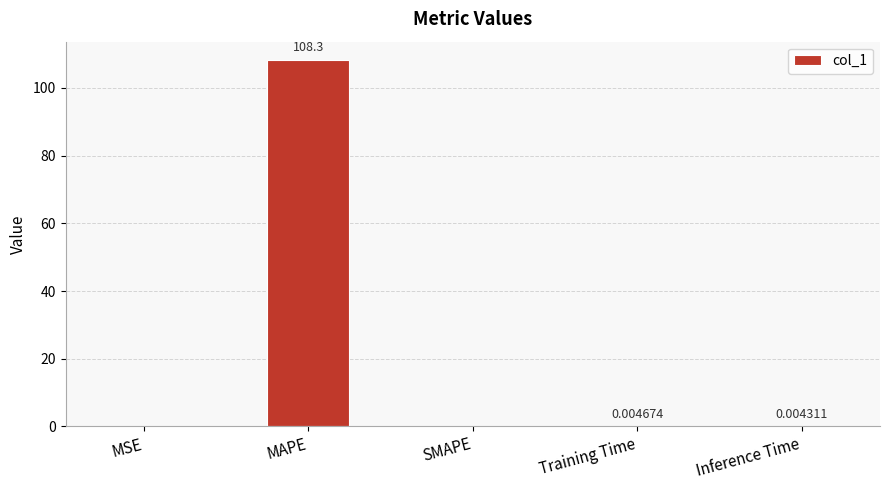

Between Inference Time and SMAPE, which is larger?

Inference Time